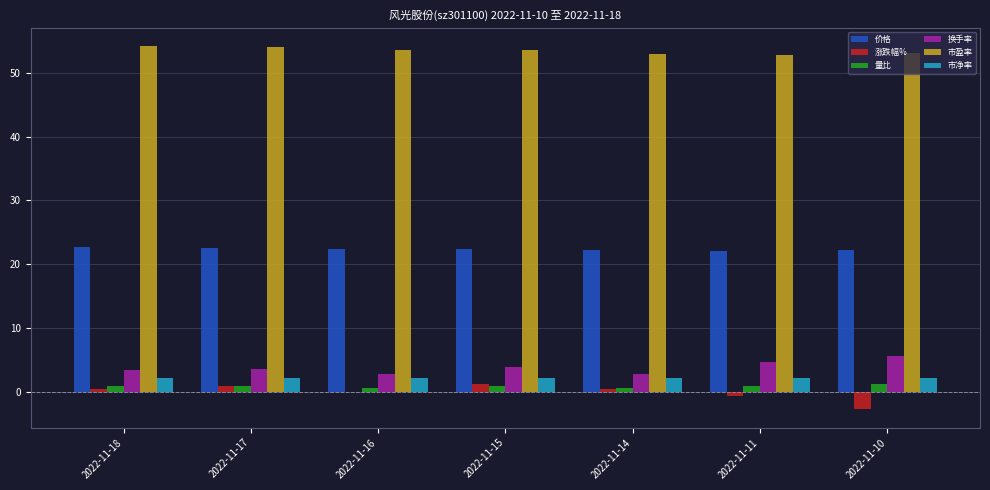

What is the sum of the 市净率 values at 2022-11-10 and 2022-11-18?

4.3